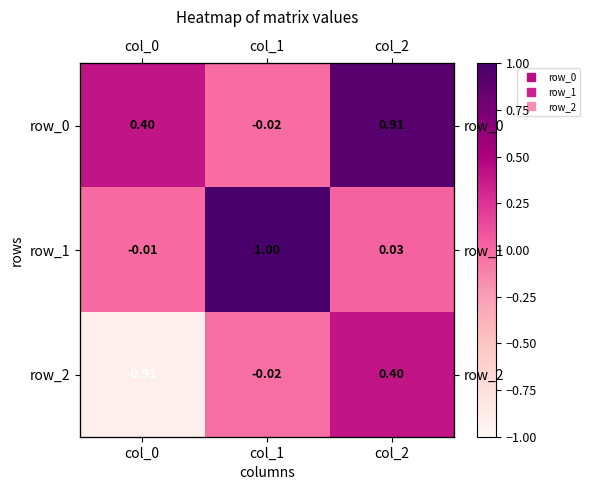

Between col_0 and col_2, which series saw the biggest shift?

row_2